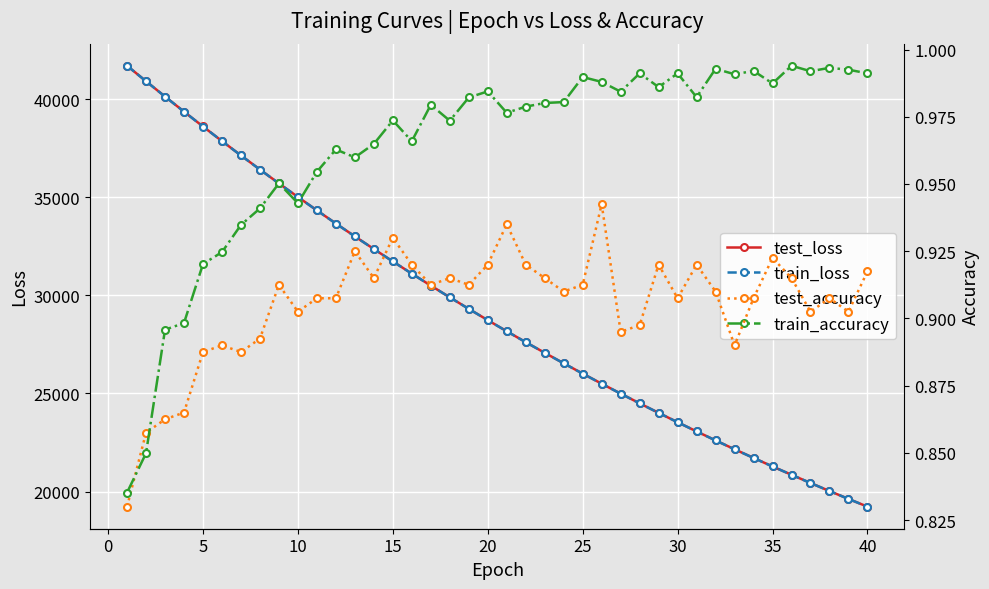

What is the highest value of the test_loss series?

41713.1